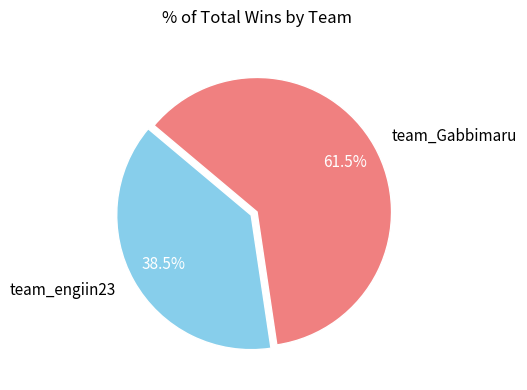

Which slice is the smallest?

team_engiin23